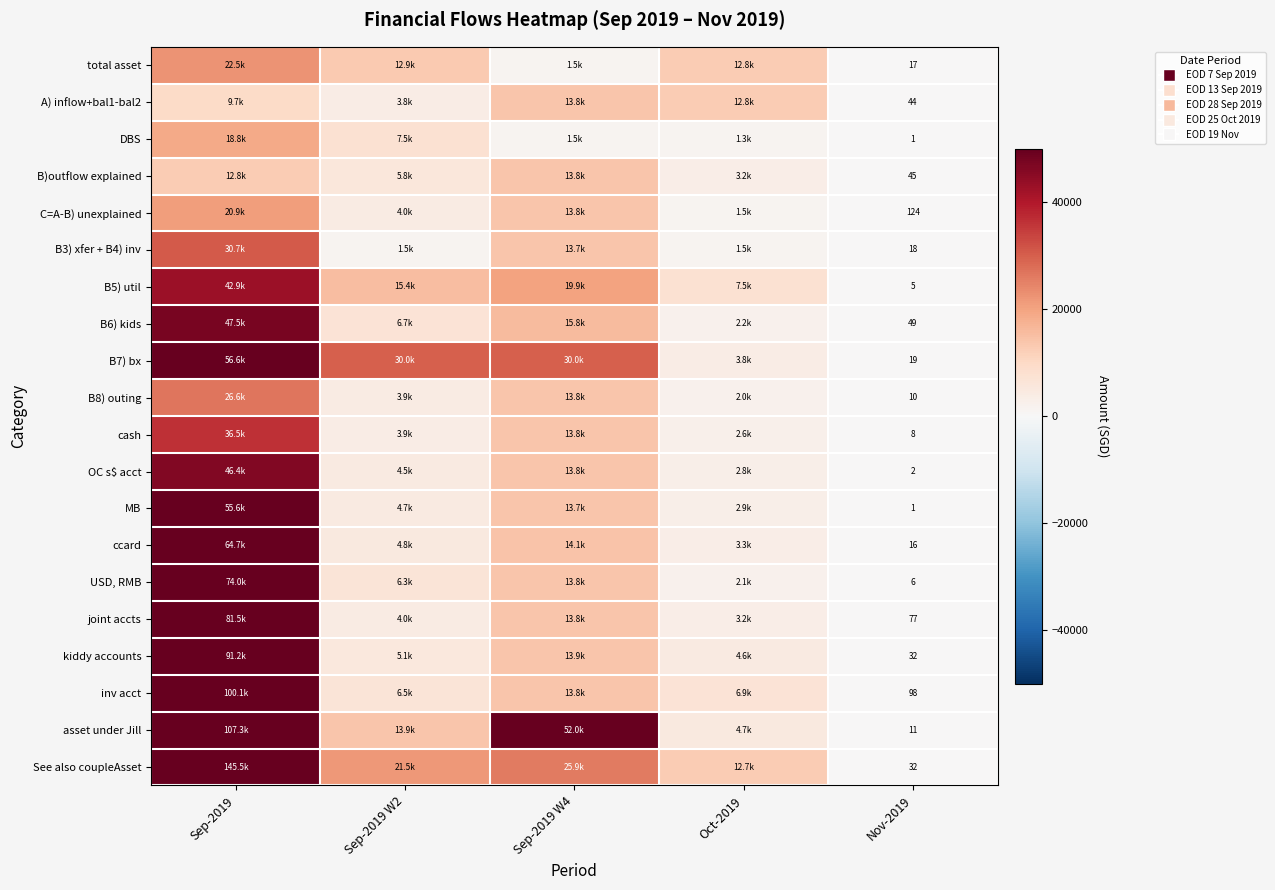

How many data points in B5) util are less than 15355?

2